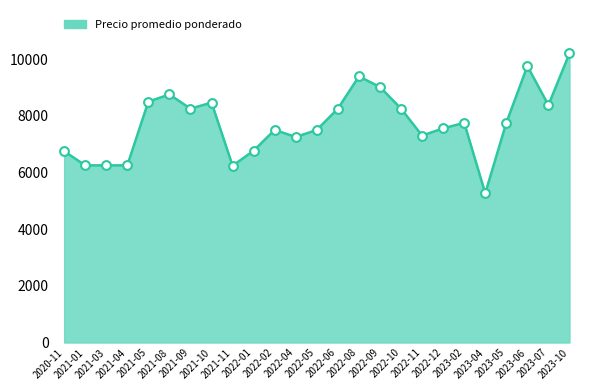

What is the ratio of the value at 2022-08 to the value at 2021-08?

1.1